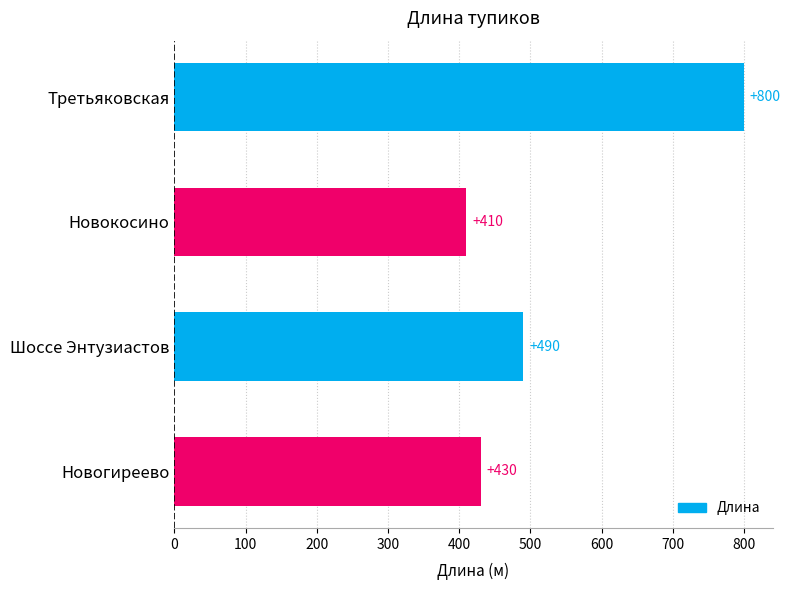

Rank the categories by value from lowest to highest.

Новокосино, Новогиреево, Шоссе Энтузиастов, Третьяковская